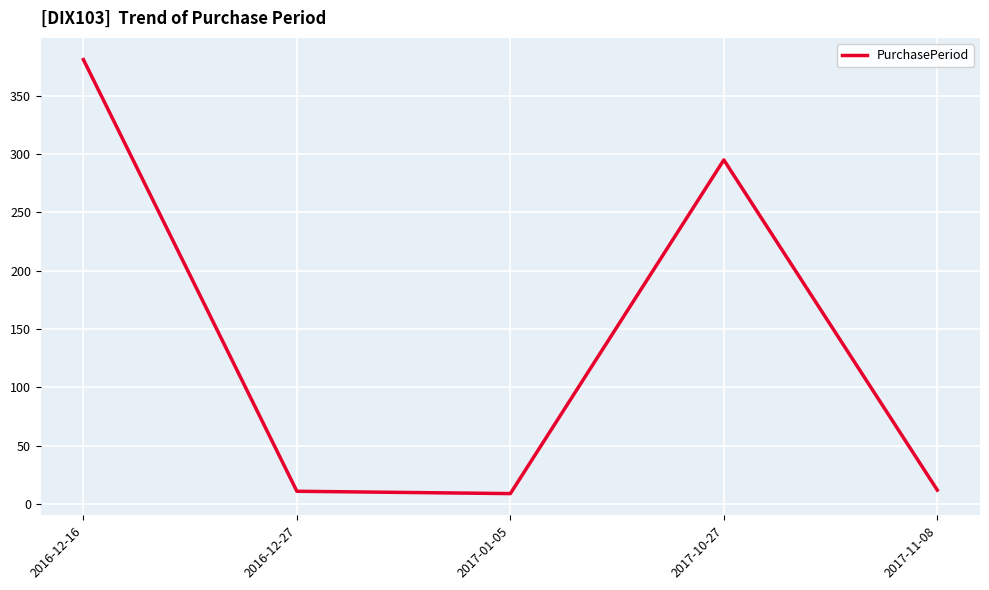

What is the change in value from 2016-12-16 to 2016-12-27?

-370